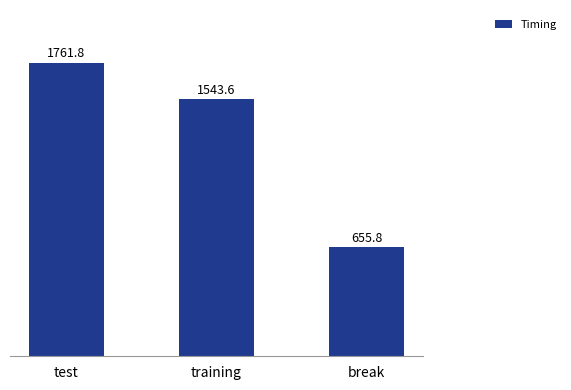

Reading left to right, what are all the values shown in this chart?

1761.8	1543.6	655.8